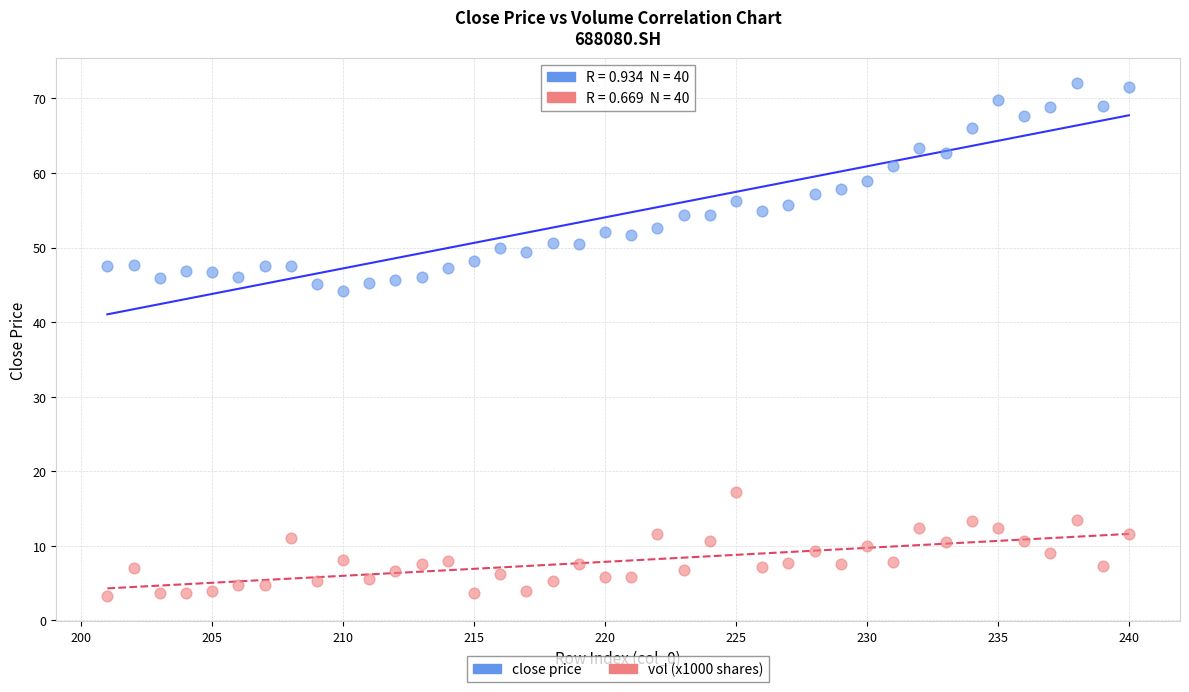

Across all data points, what is the range of X values (max minus min)?

39.0